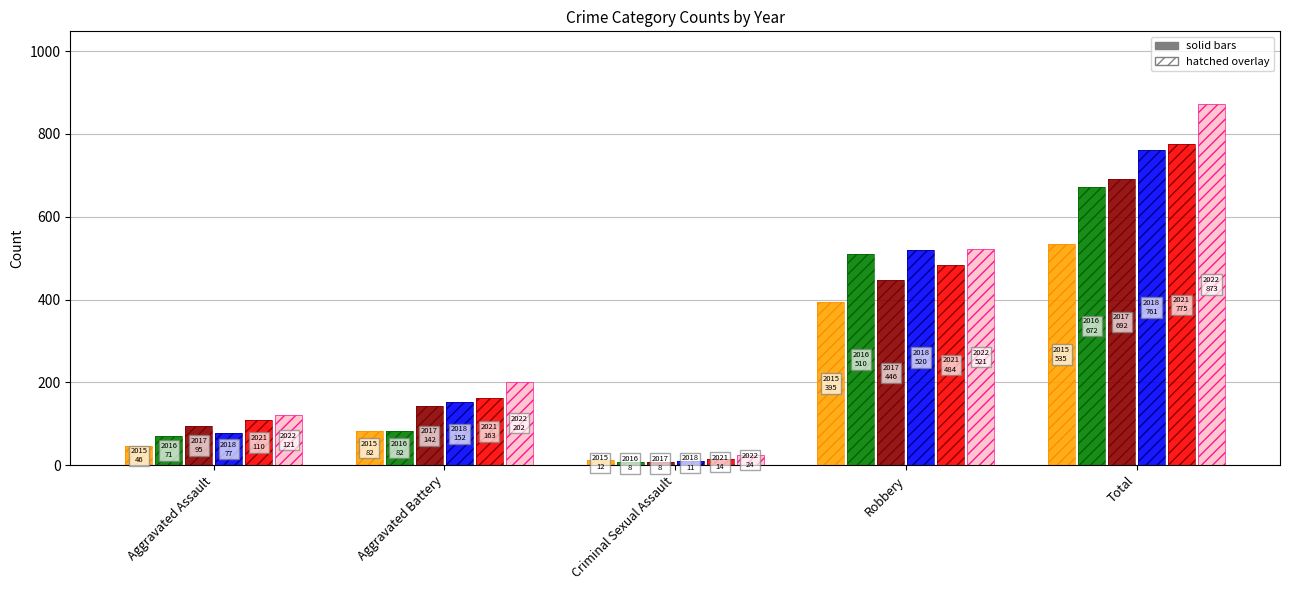

Count the number of categories in the chart.

5